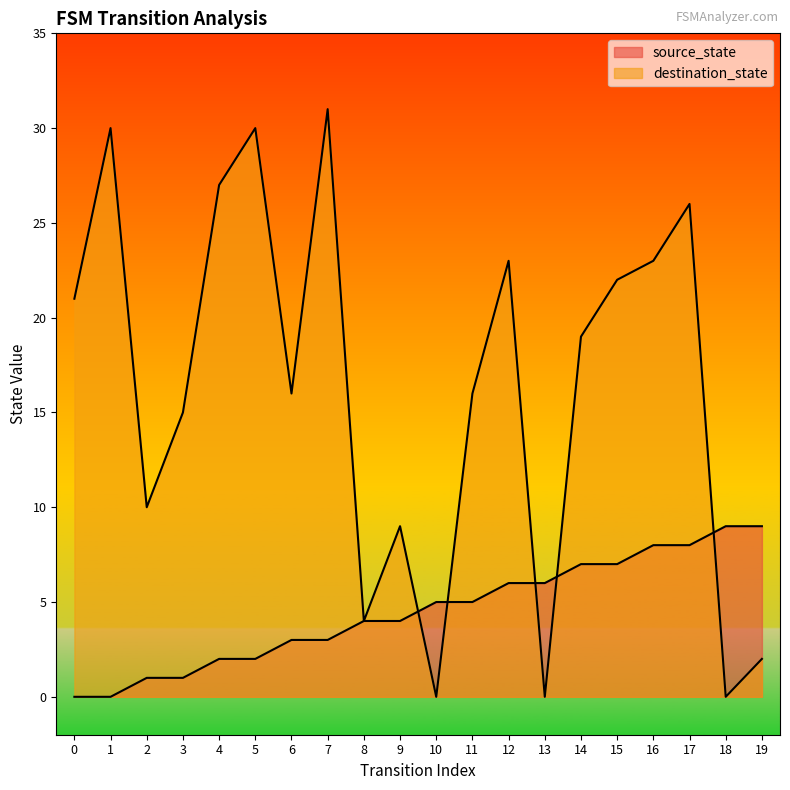

Rank the categories by destination_state value from highest to lowest.

7, 1, 5, 4, 17, 12, 16, 15, 0, 14, 6, 11, 3, 2, 9, 8, 19, 10, 13, 18